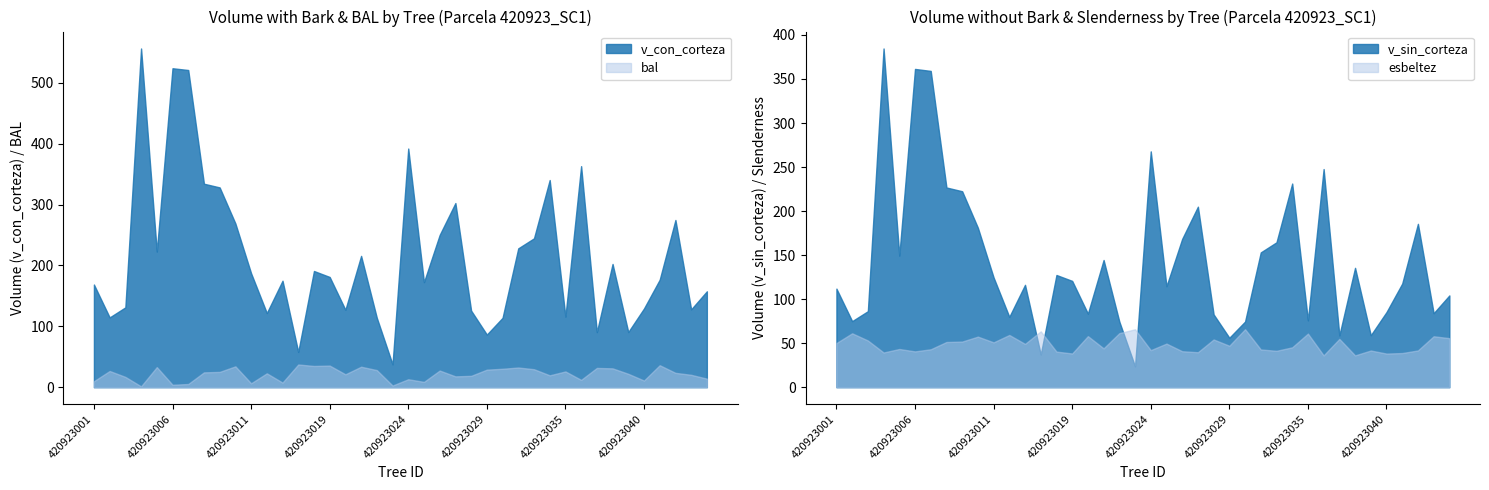

Which category has the lowest value in the v_sin_corteza series?

420923023